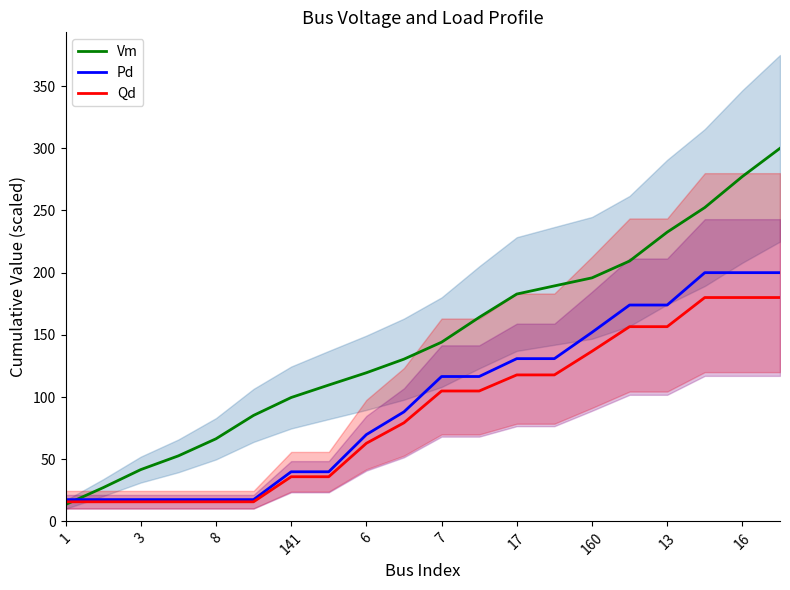

True or false: Pd has more than 1 points higher than both neighbors.

False